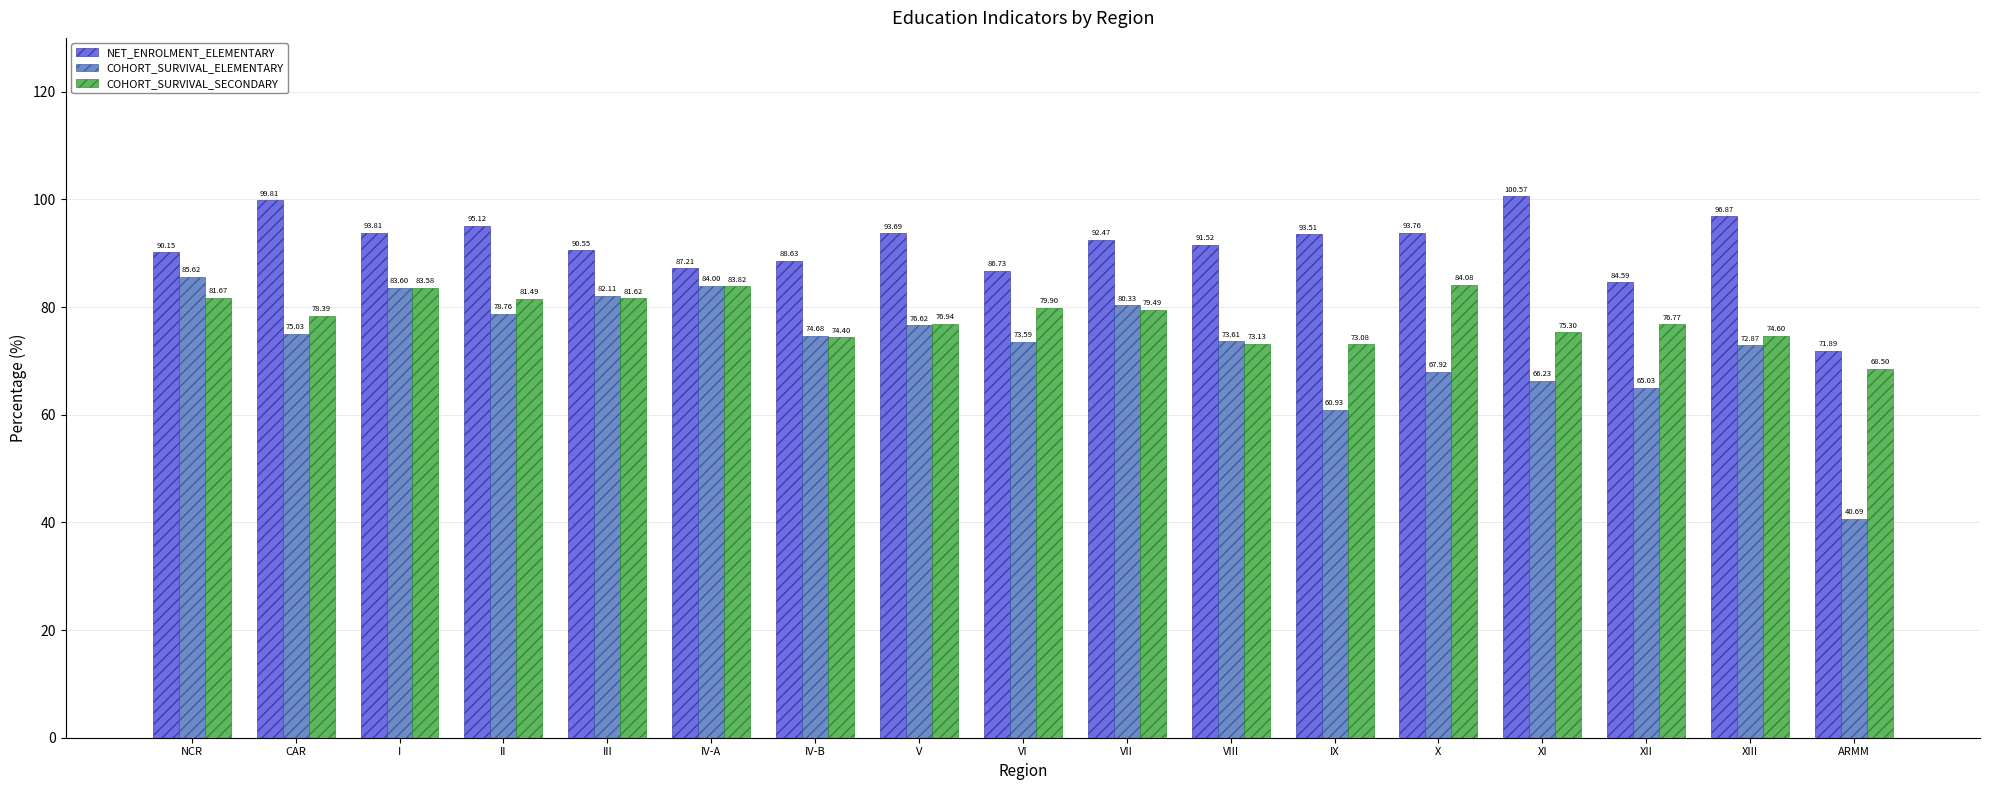

True or false: COHORT_SURVIVAL_SECONDARY has a value of 84.1 at X.

True